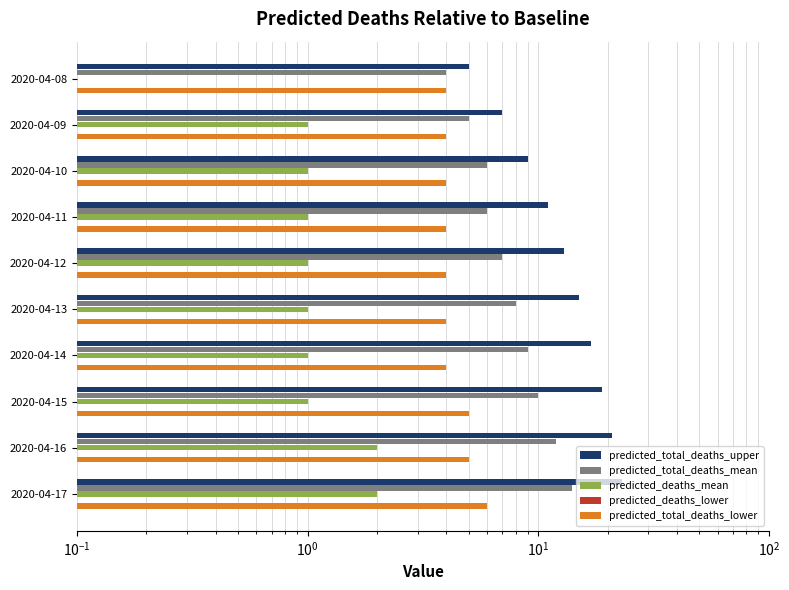

What is the highest value of the predicted_total_deaths_lower series?

6.0